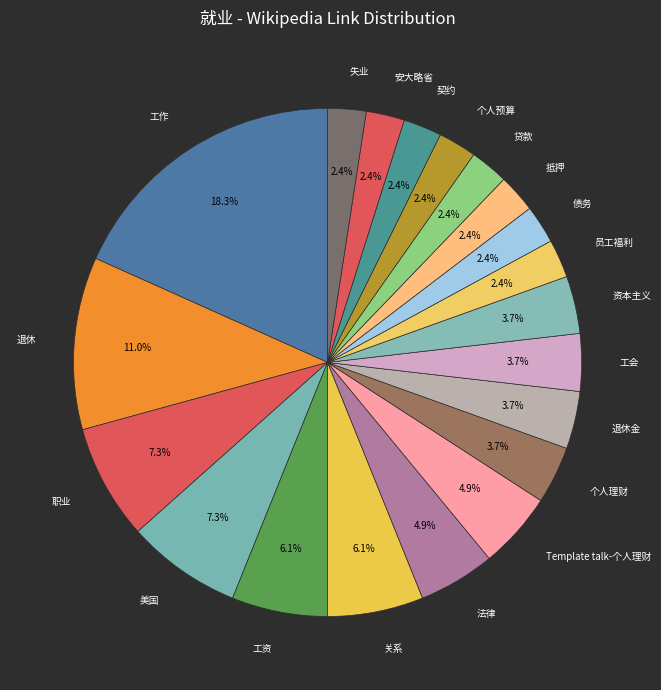

Count the number of slices in the pie.

20